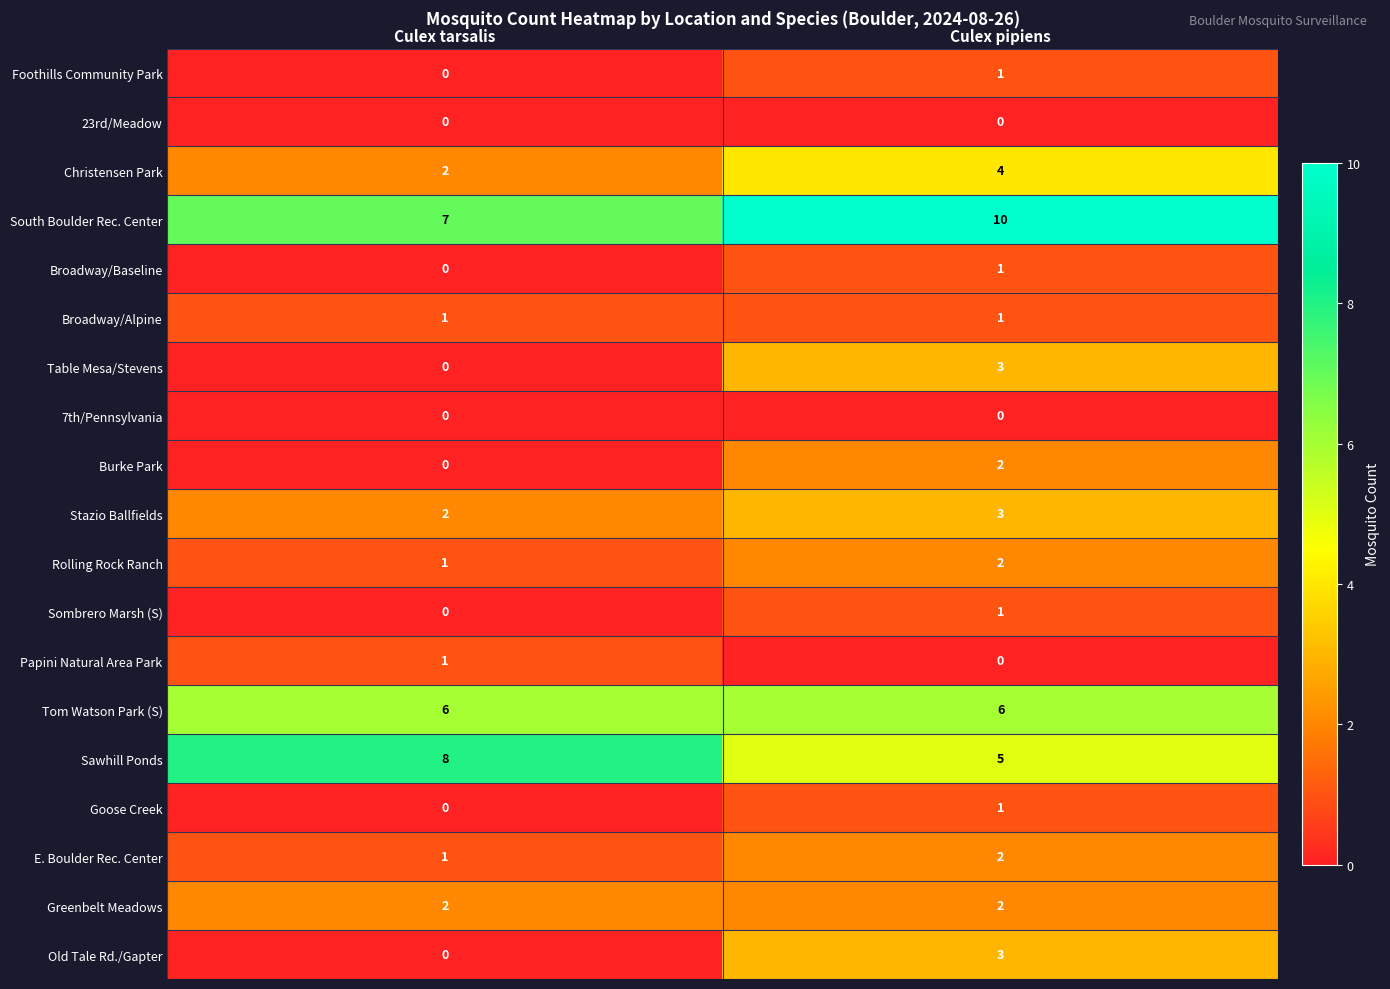

Is it true that Sombrero Marsh (S) equals 2 at Culex pipiens?

False